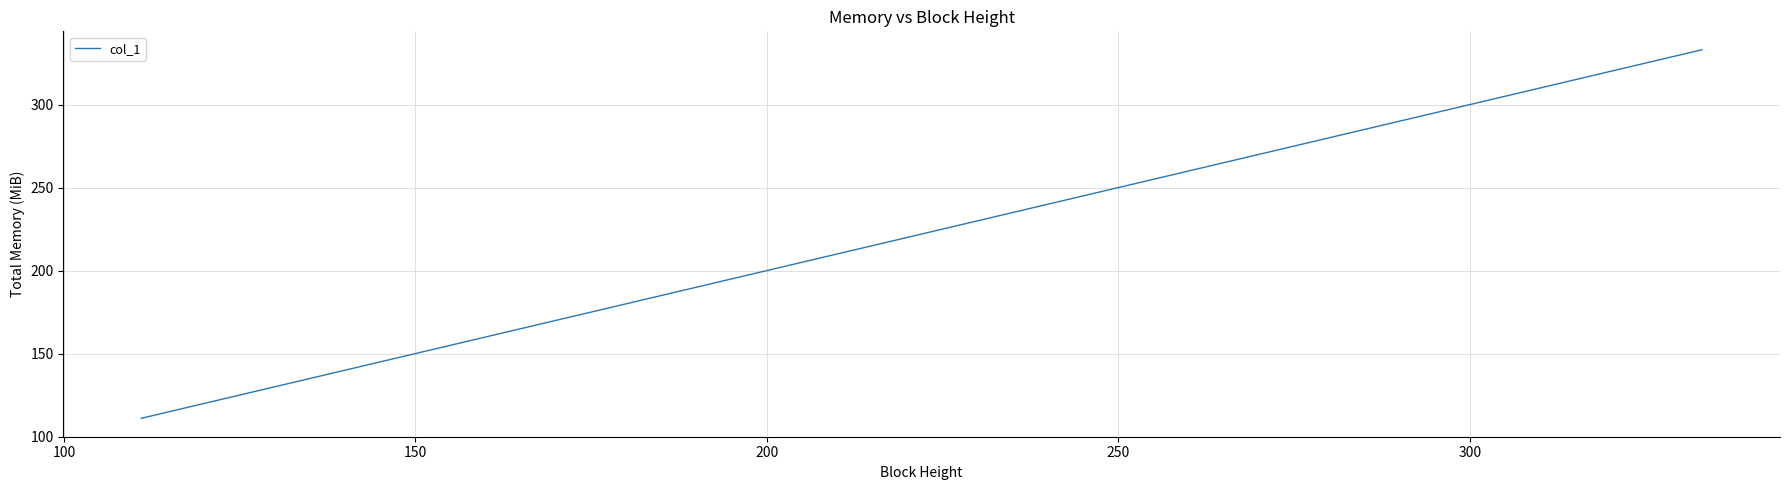

Count the number of categories in the chart.

3